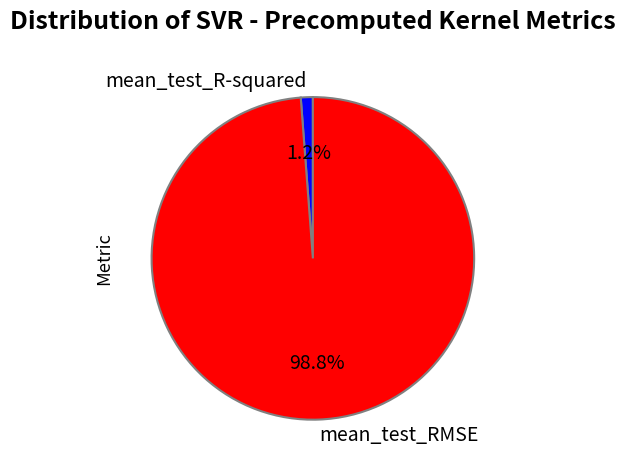

What percentage is NOT represented by mean_test_RMSE?

1.2%